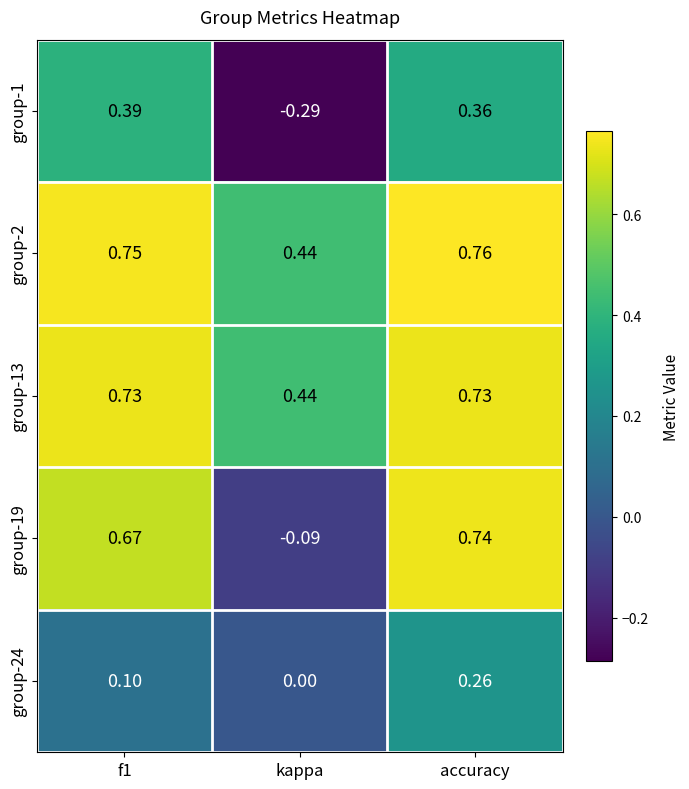

At which category is the sum across all series the highest?

accuracy